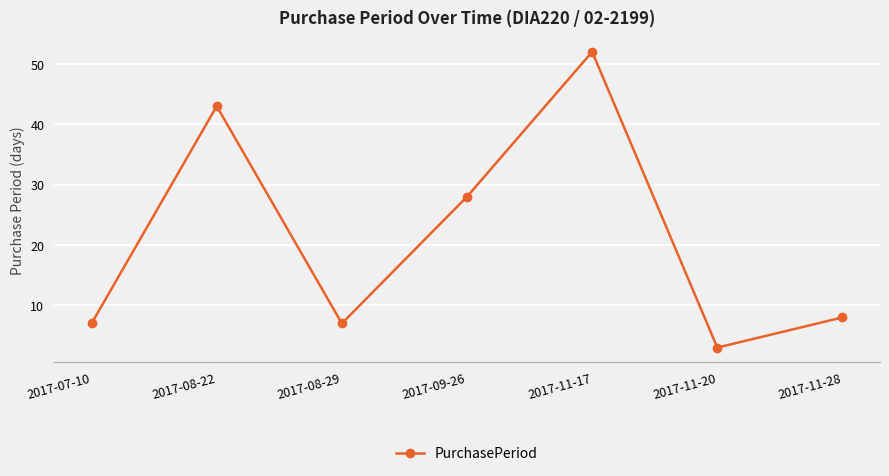

What is the greatest value displayed?

52